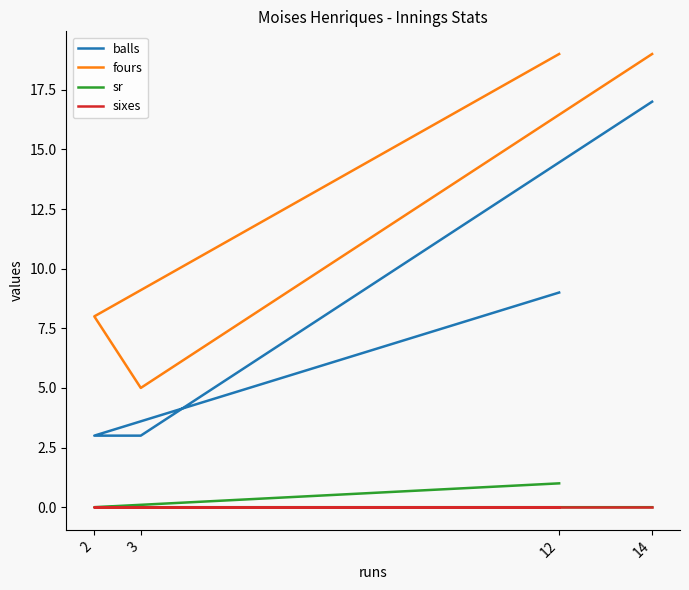

Which series changed the most between 12 and 14?

balls